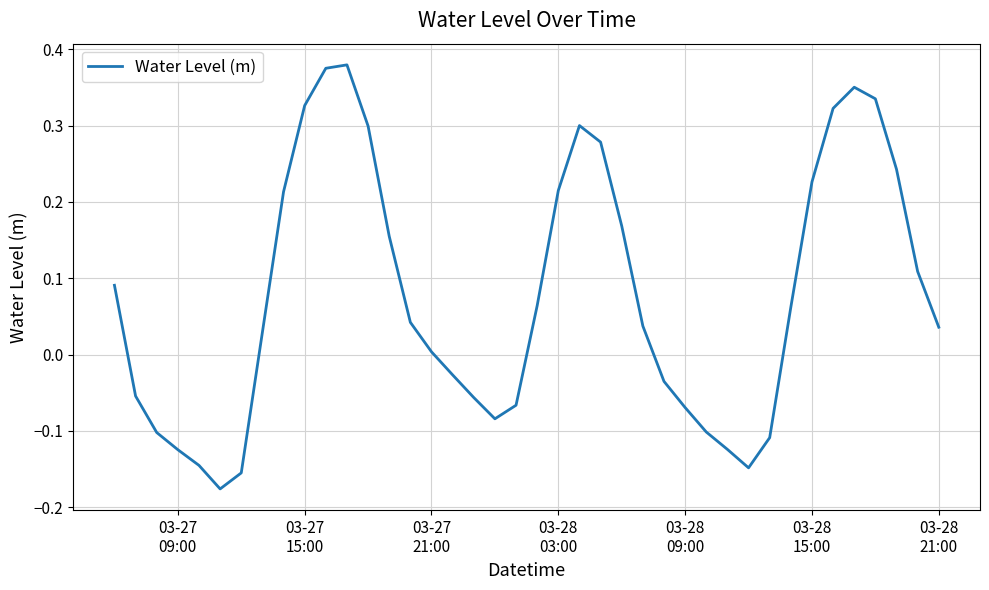

What is the difference between the maximum and minimum values?

0.6